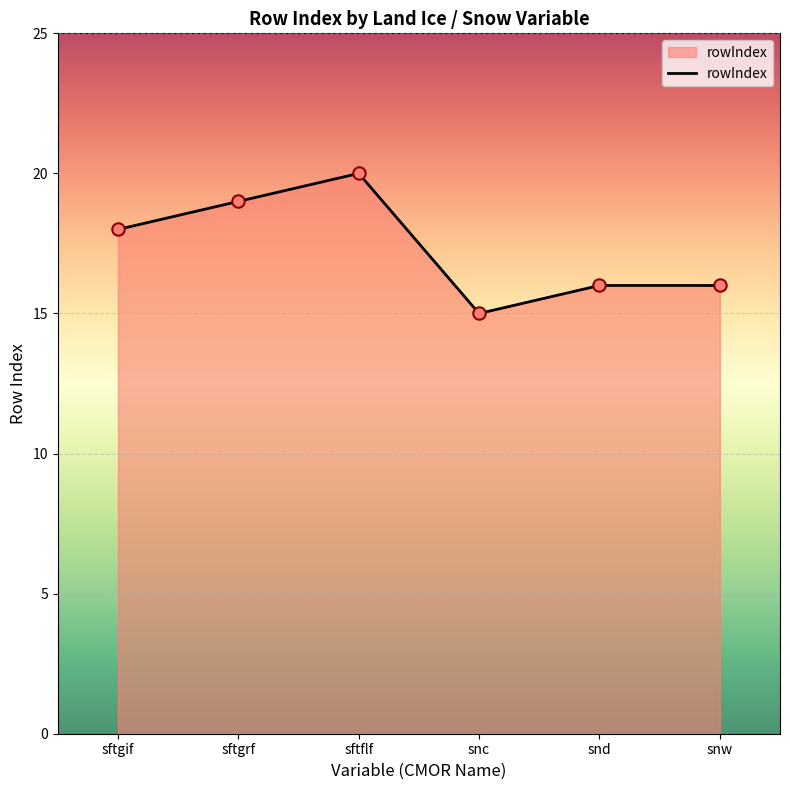

Which has a higher value, sftgrf or sftgif?

sftgrf